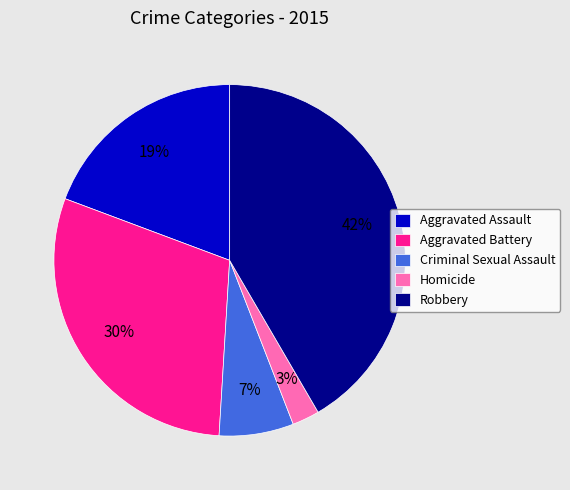

To the nearest percent, what is the difference between the Homicide and Criminal Sexual Assault slice percentages?

4%